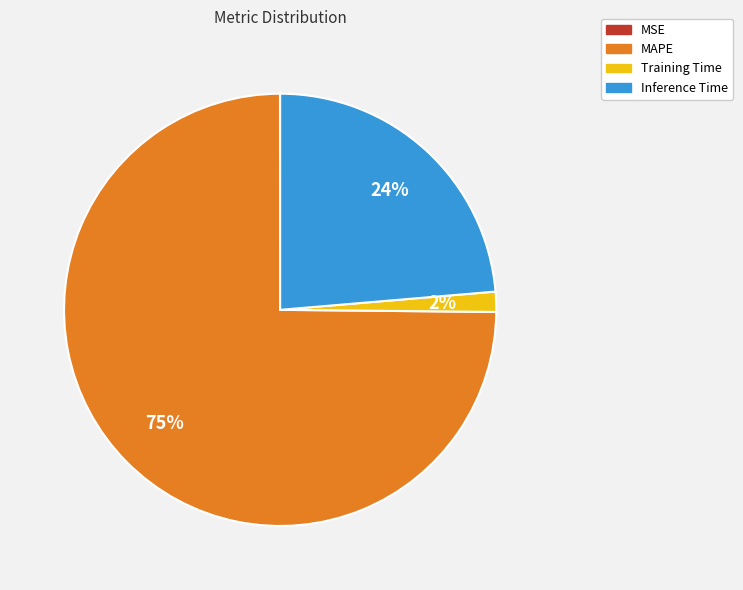

The Inference Time slice represents 24% of the pie. True or false?

True